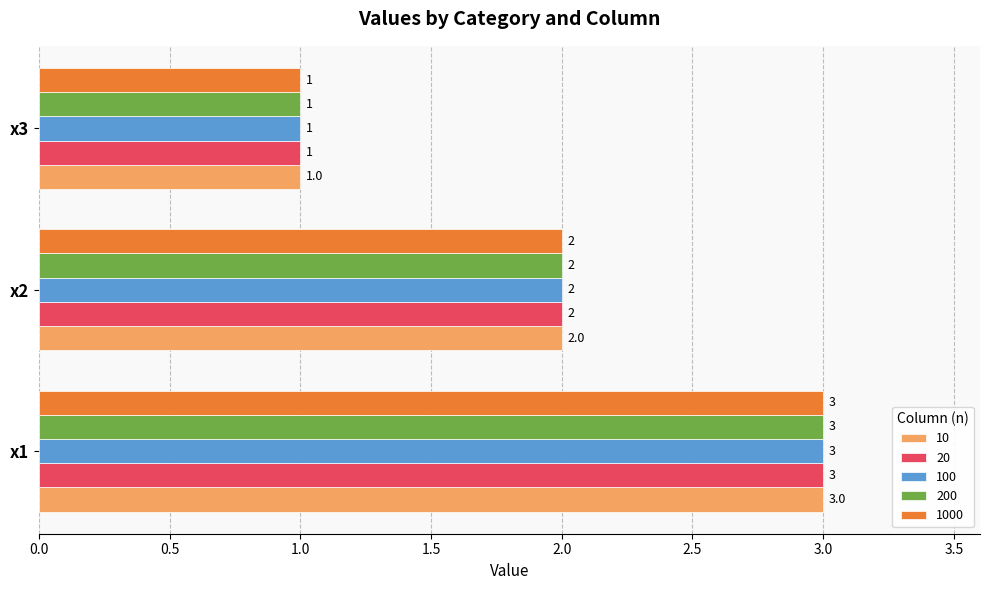

What are all the series names shown in the legend?

10, 20, 100, 200, 1000